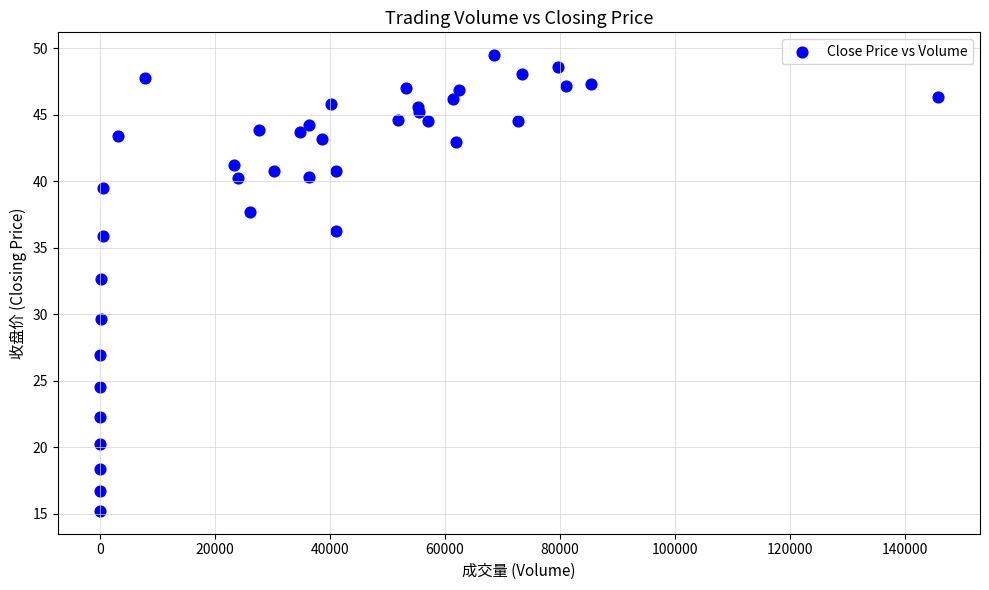

What Y value in the scatter plot is closest to 32?

32.6